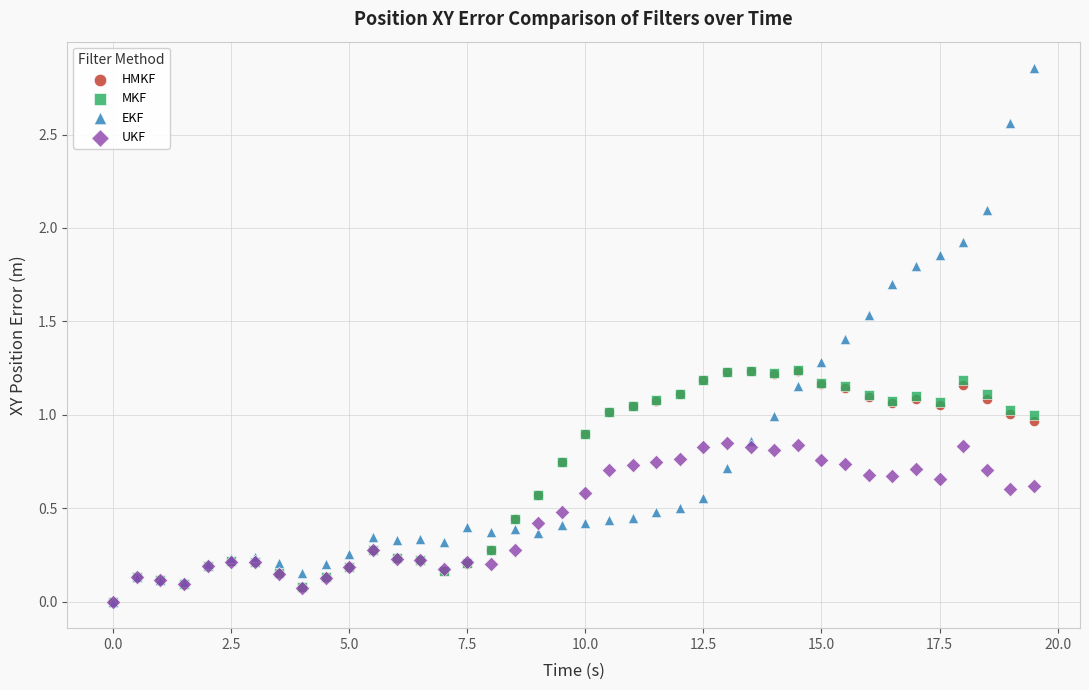

Which series has the widest spread of Y values?

EKF